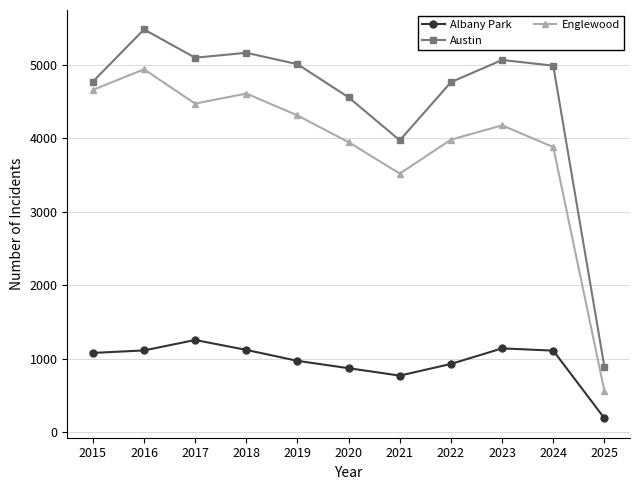

Does the chart display data point markers on the line(s)?

Yes